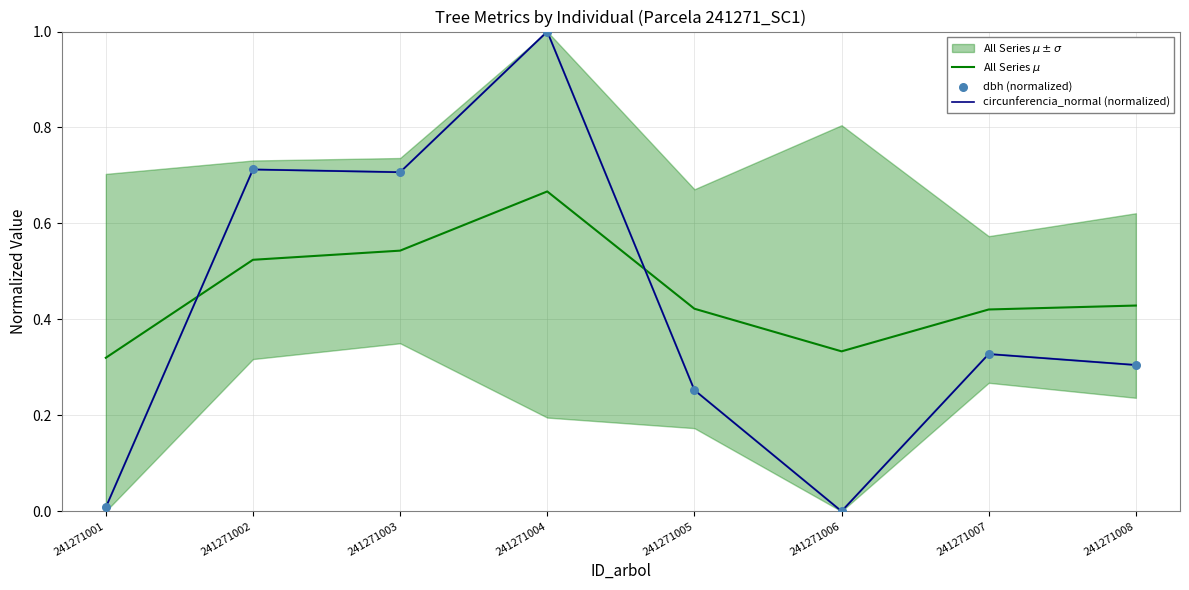

Which series reaches the minimum Y coordinate?

circunferencia_normal (normalized)